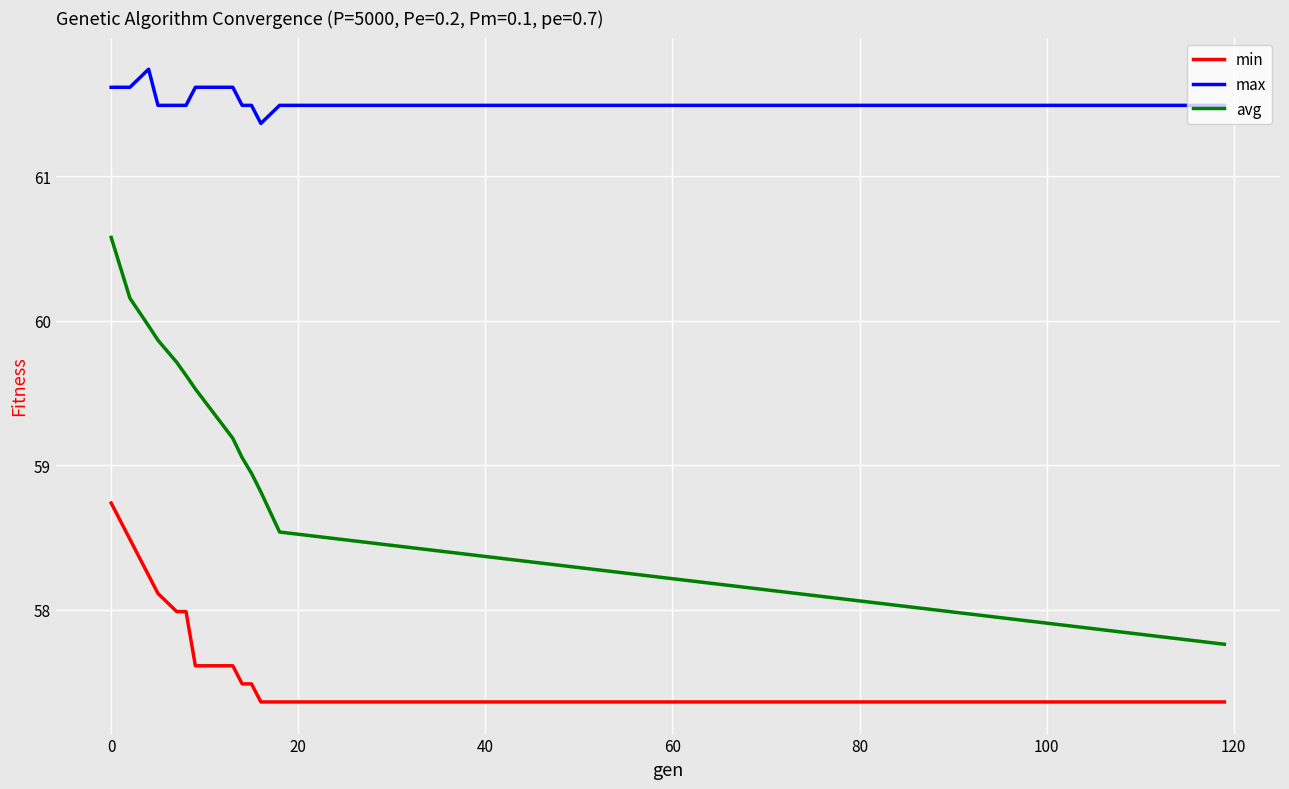

Which series has the largest total across all categories?

max